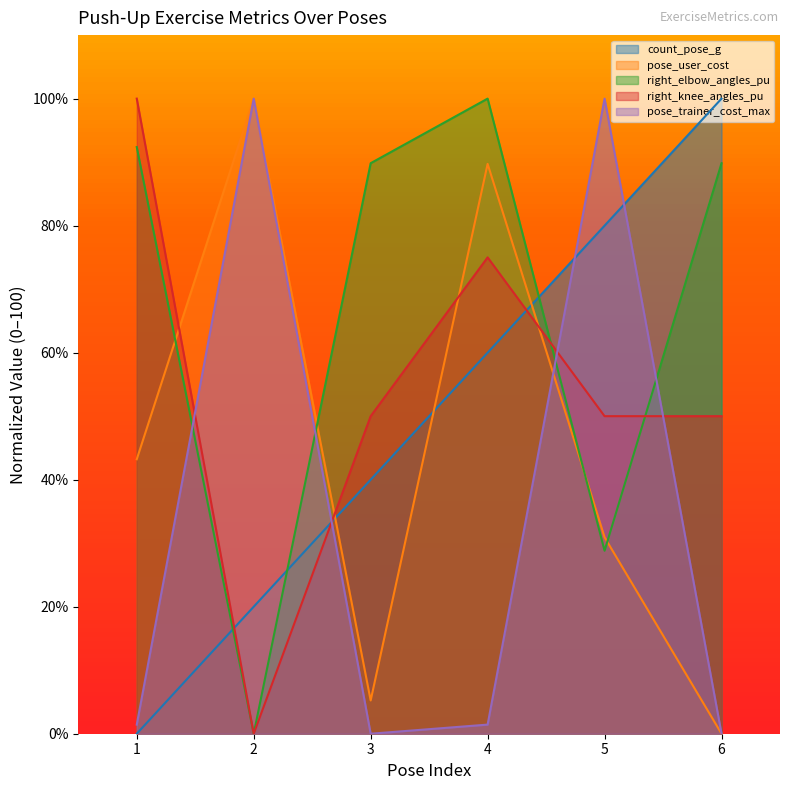

How many values in the count_pose_g series are below 60?

3